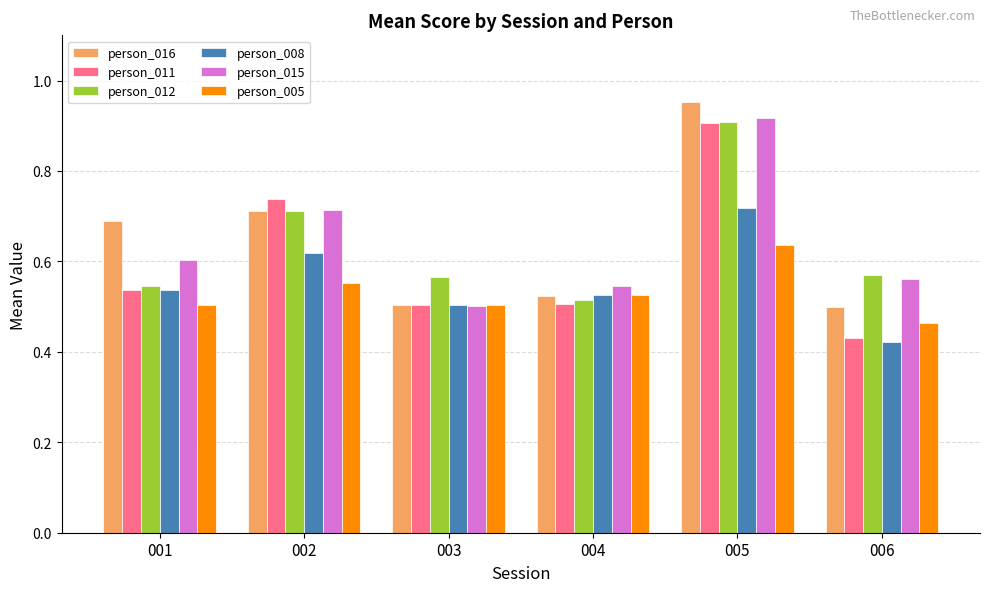

Does the chart contain any negative values?

No